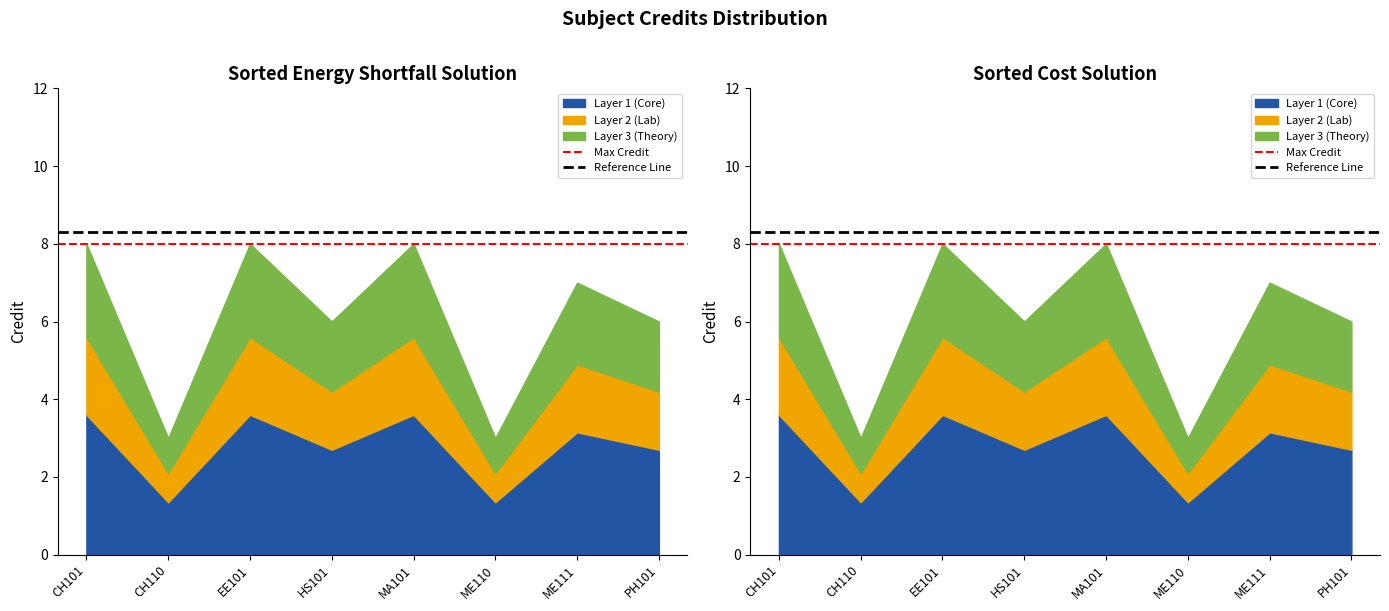

What is the value of the Reference Line point at the 2nd from the left?

8.3